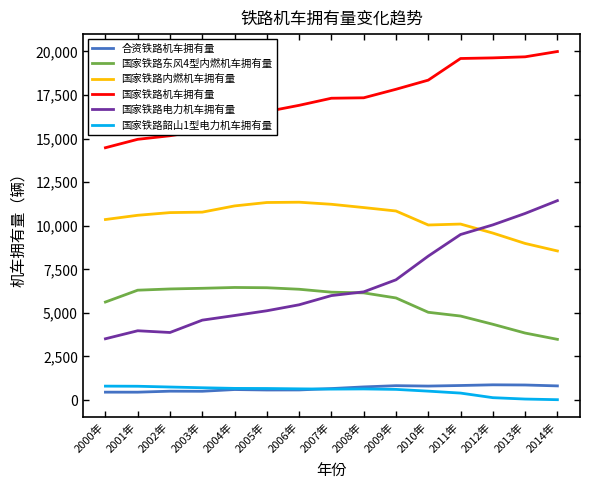

What is the difference between the highest and lowest values at 2006年?

16323